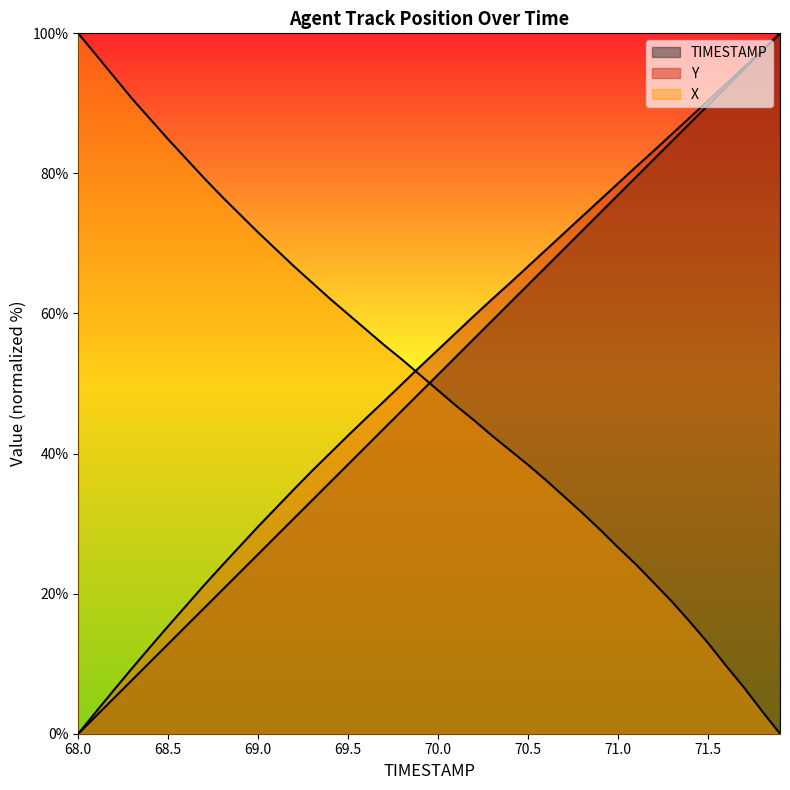

Which series has the largest range (max minus min)?

TIMESTAMP